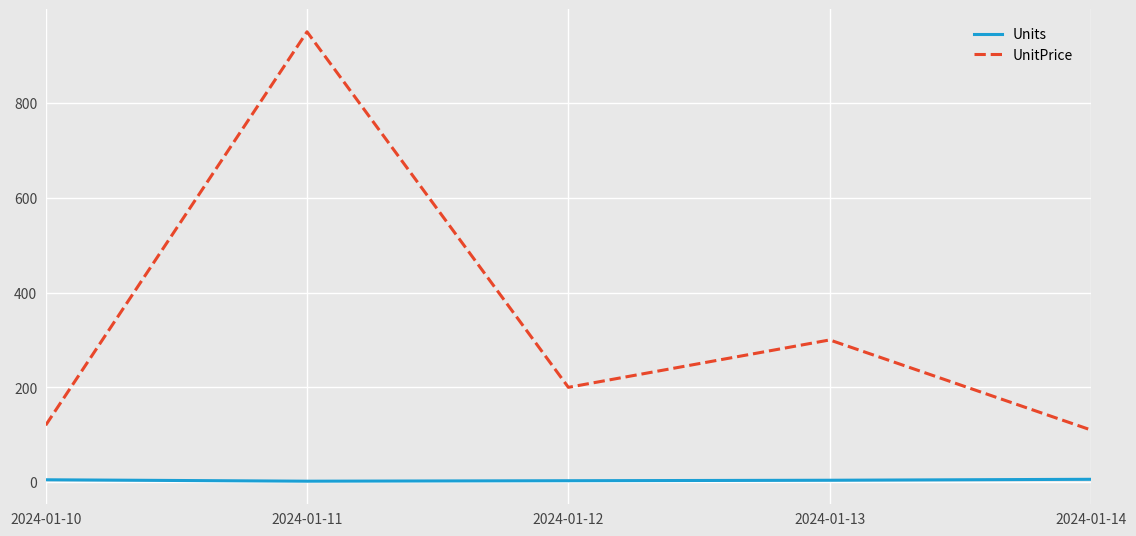

True or false: Units and UnitPrice intersect in this chart.

False